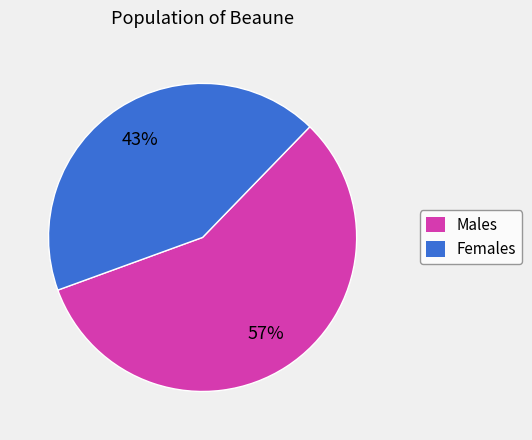

Between Females and Males, which is larger?

Males